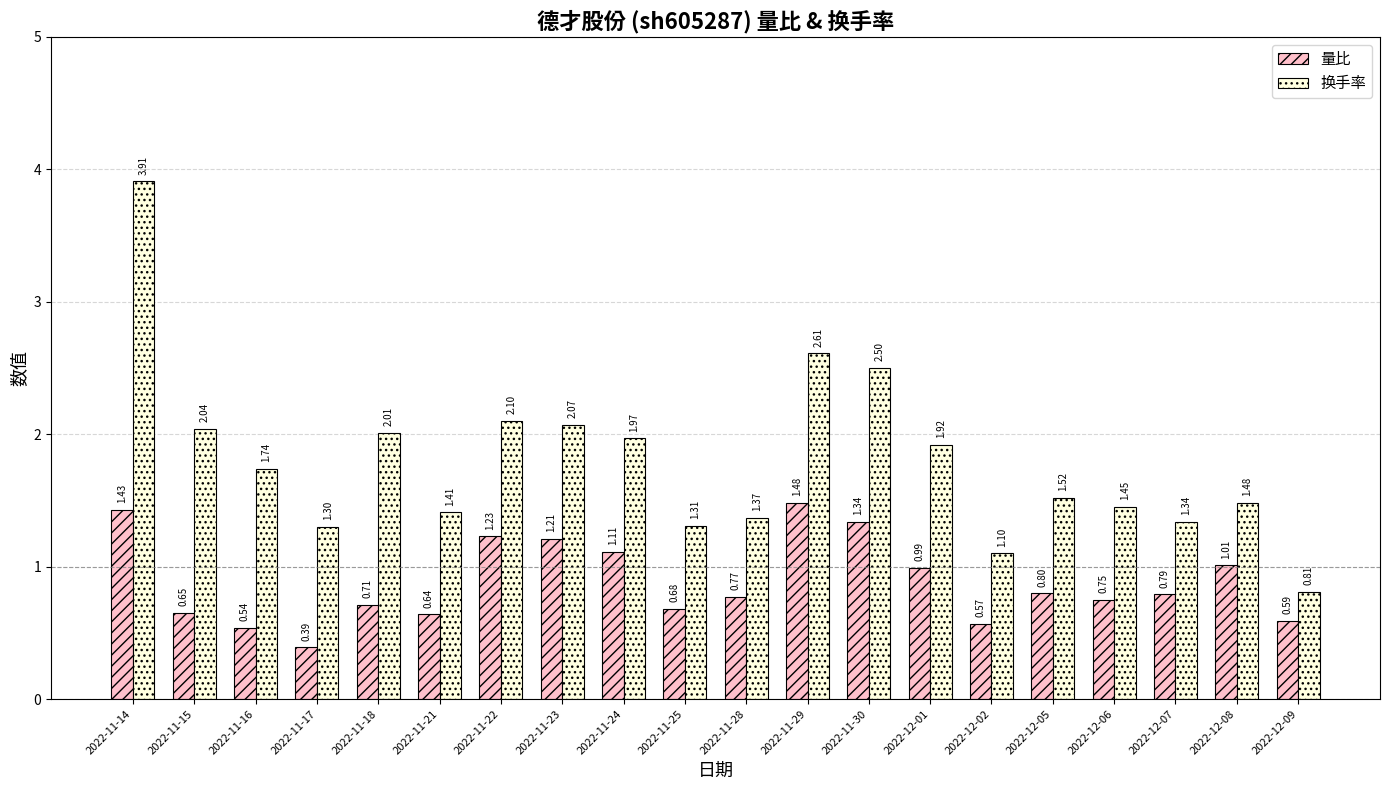

Which series has the widest spread of values?

换手率